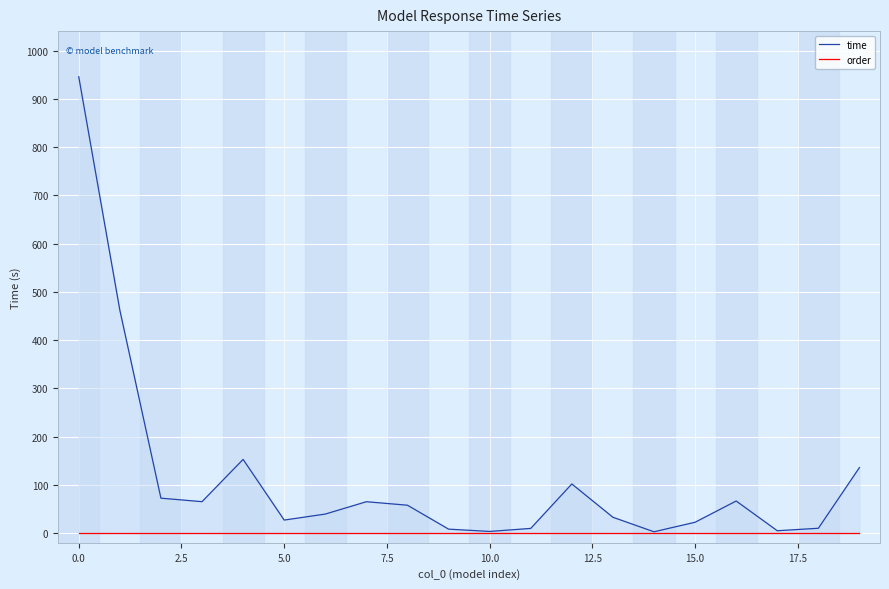

True or false: time has more than 0 points higher than both neighbors.

True